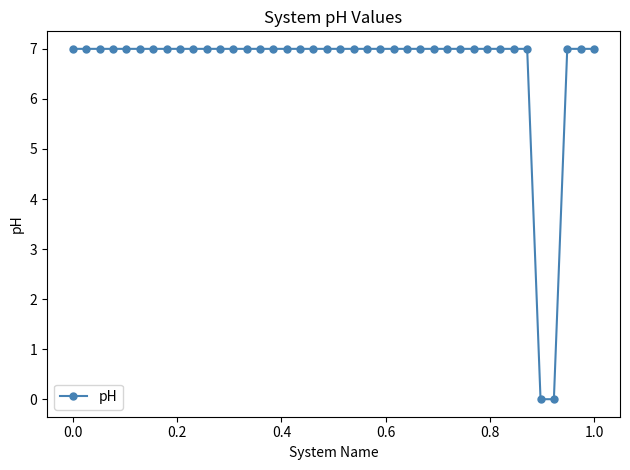

What is the average value?

7